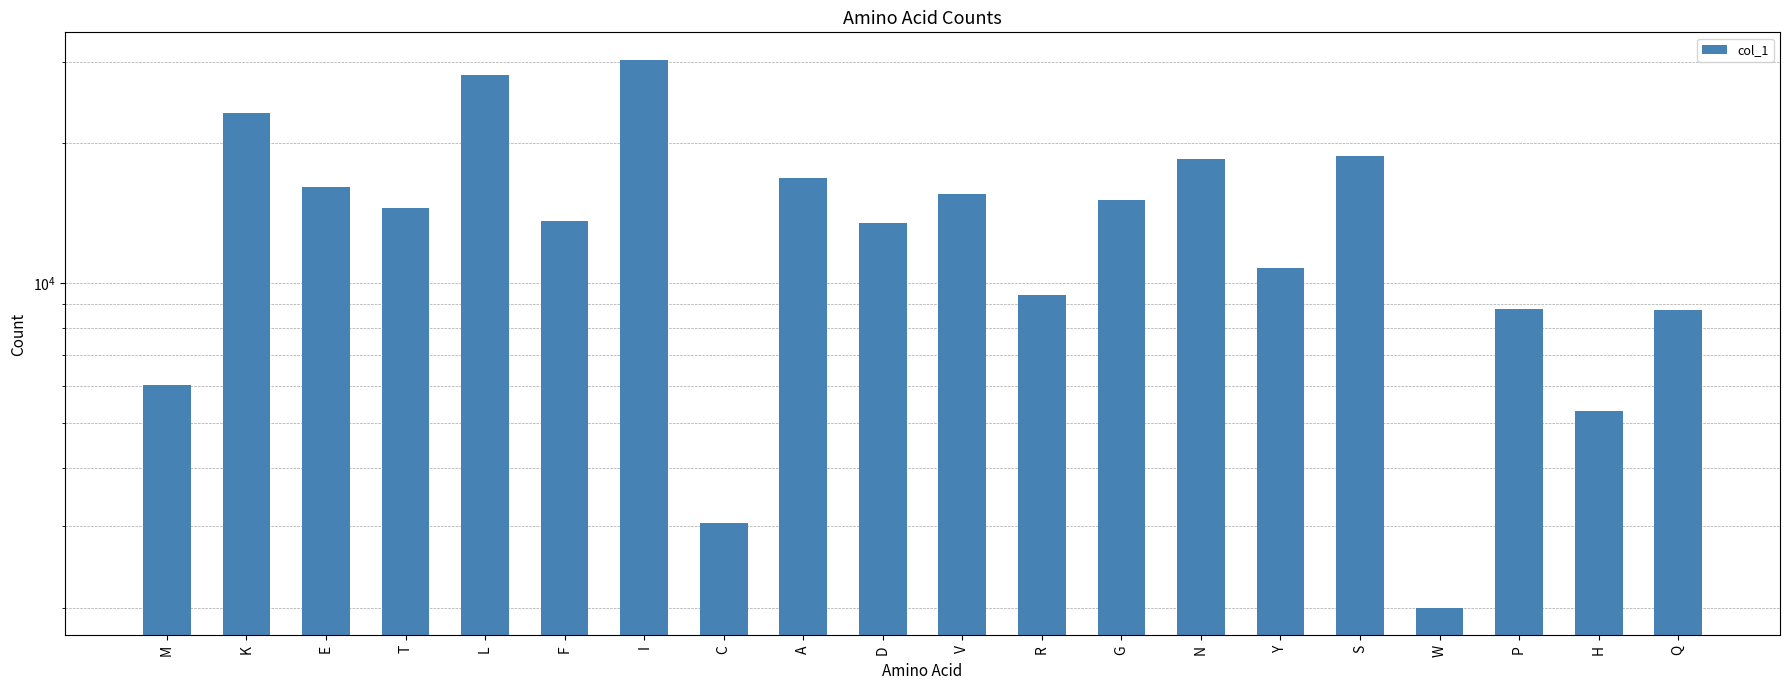

Approximately how many times larger is the value at C compared to K?

0.1